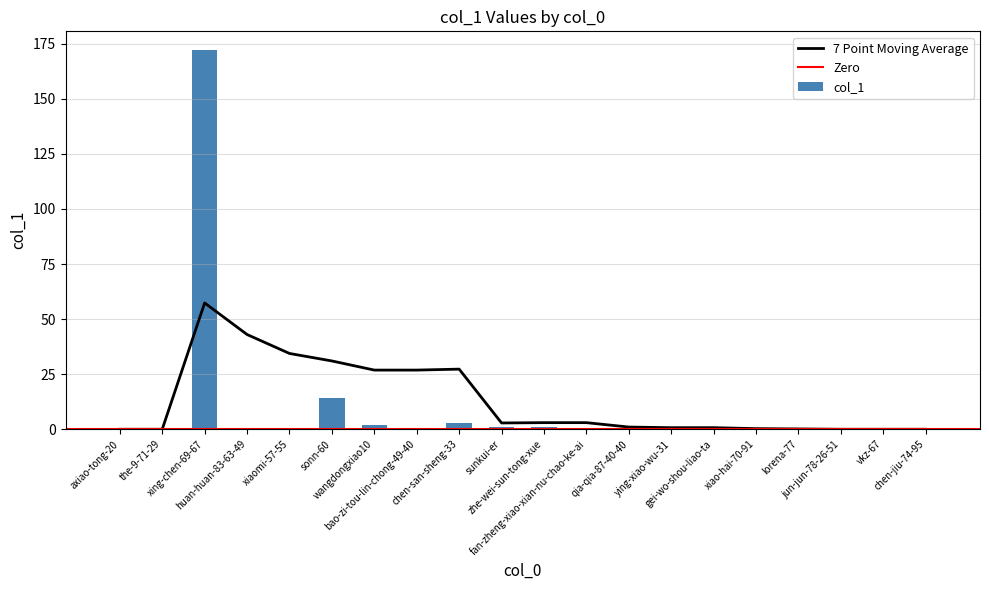

What is the sum of the values at sunkui-er and gei-wo-shou-liao-ta?

1